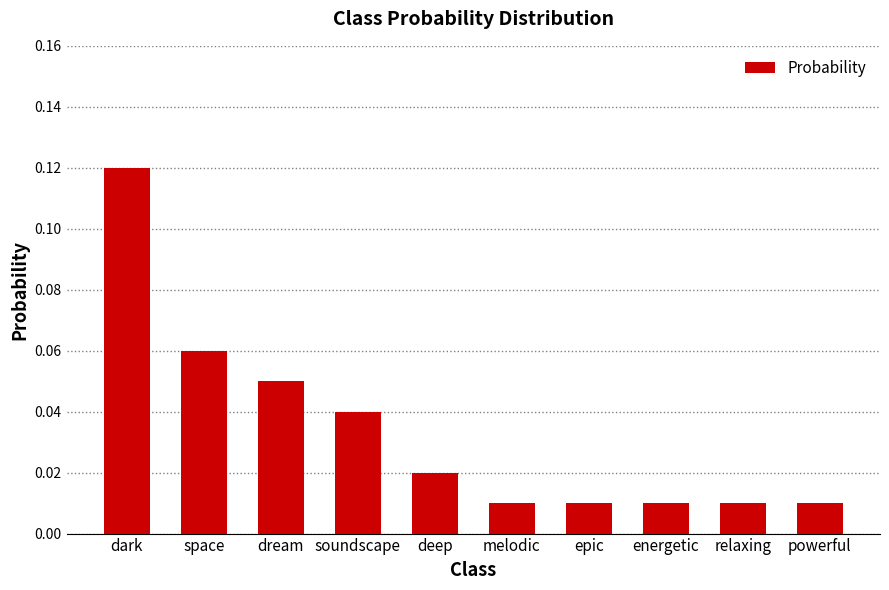

What is the label of the 5th bar from the left?

deep